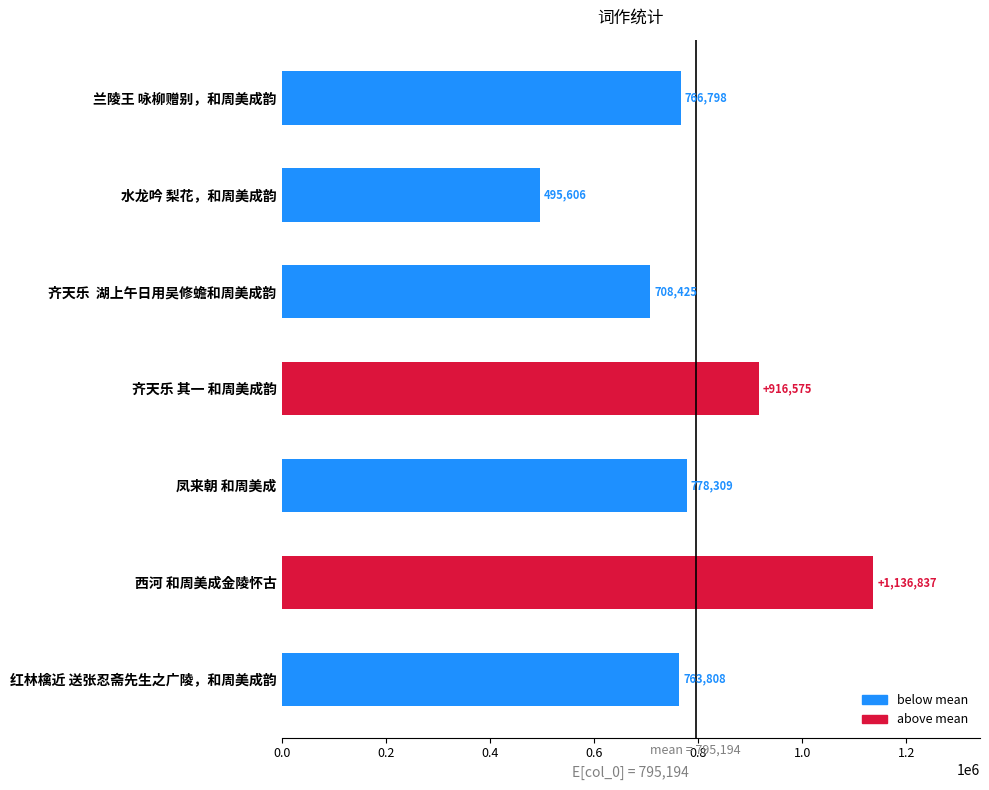

How many distinct data groups are displayed?

1